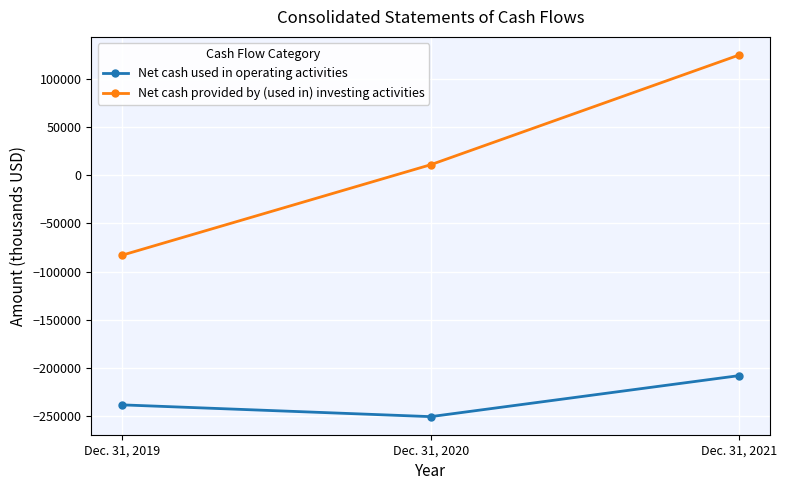

What are all the series names shown in the legend?

Net cash used in operating activities, Net cash provided by (used in) investing activities